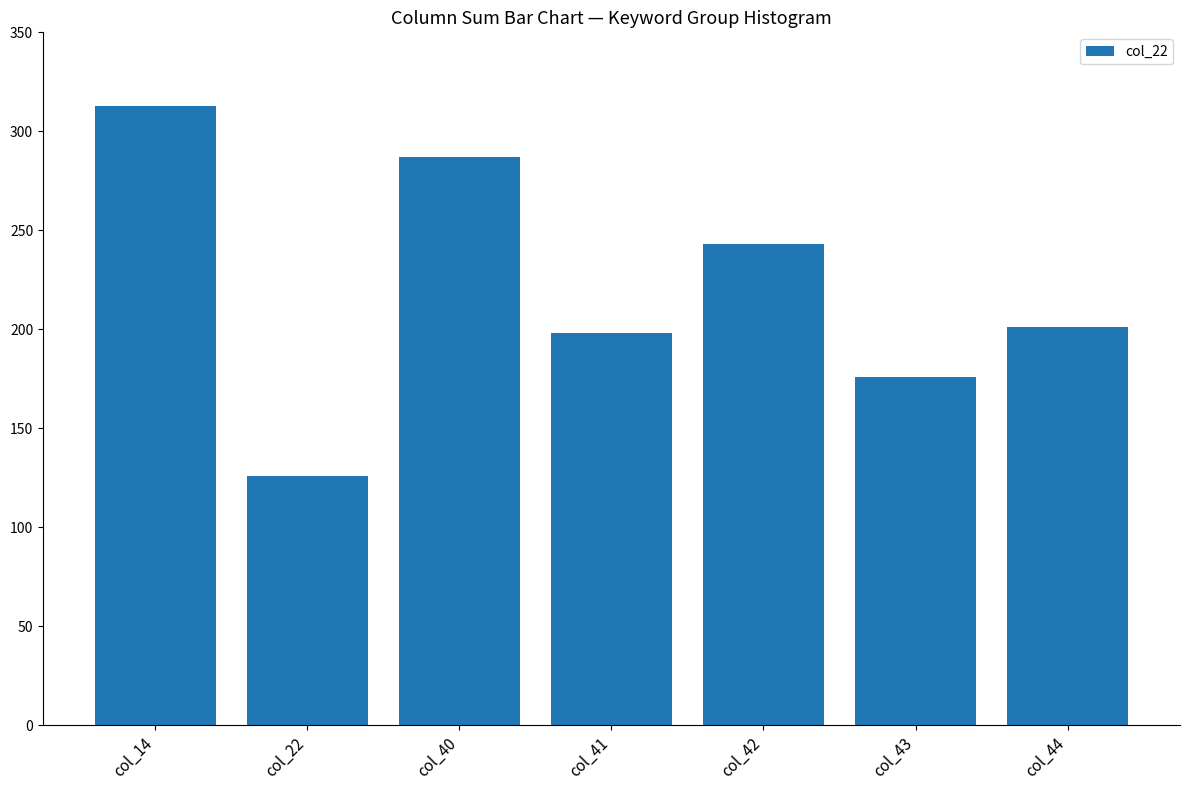

Rank the categories by value from lowest to highest.

col_22, col_43, col_41, col_44, col_42, col_40, col_14